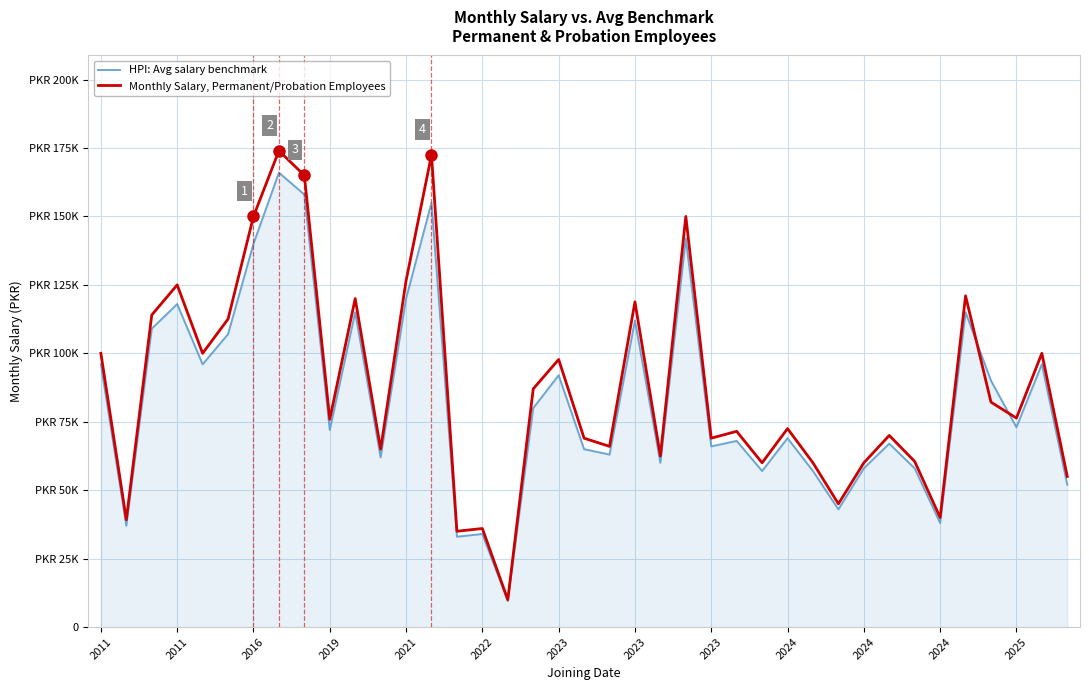

How many interior local valleys does the Monthly Salary, Permanent/Probation Employees series have?

13